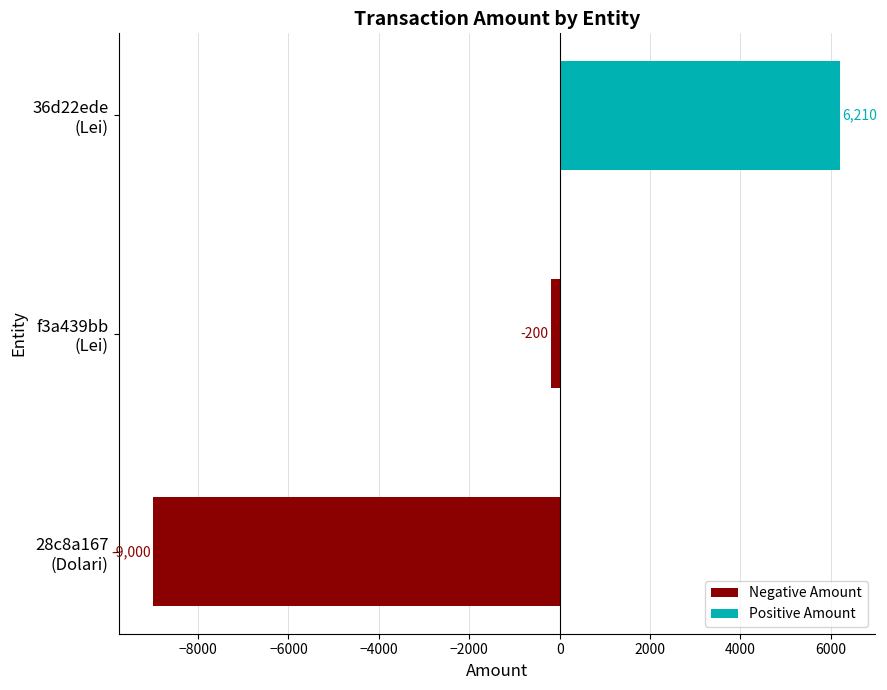

How many groups of bars are there?

3